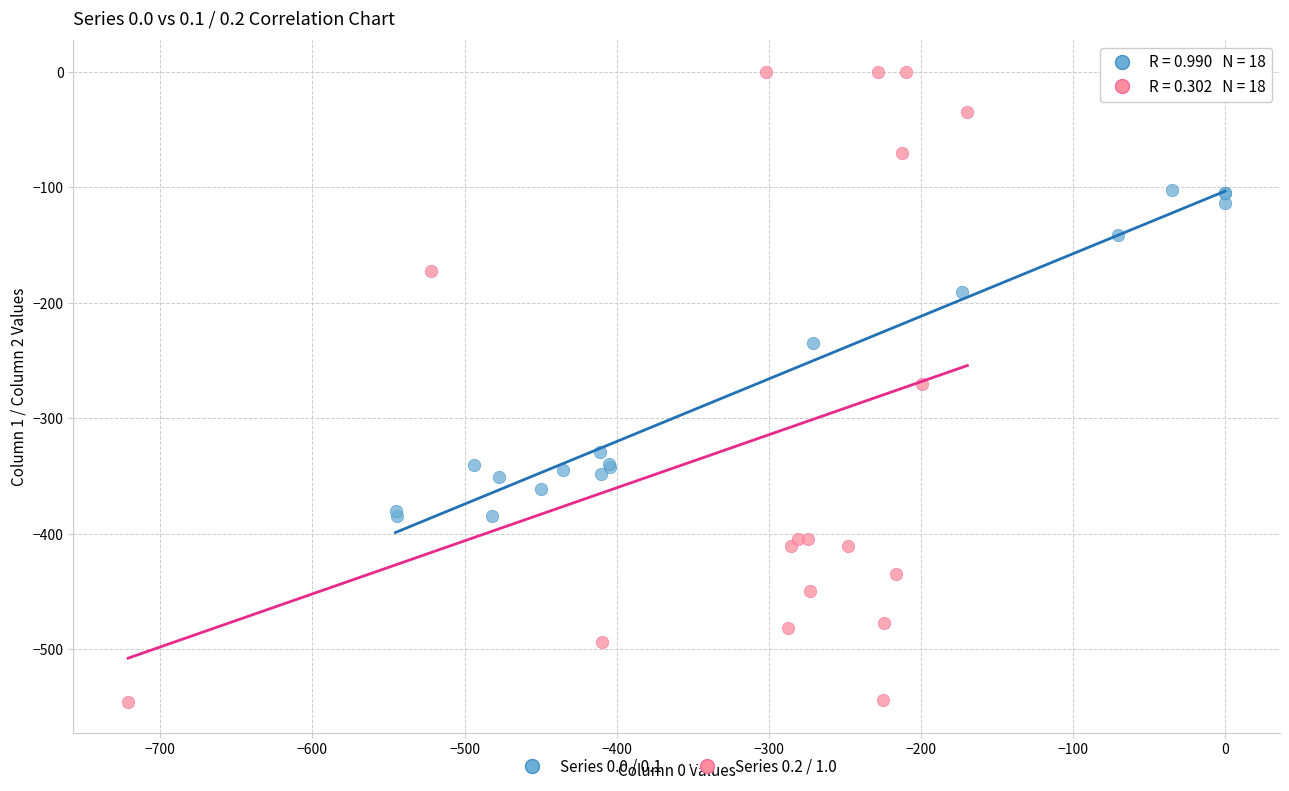

Which series contains the highest Y value?

Series 0.2 / 1.0